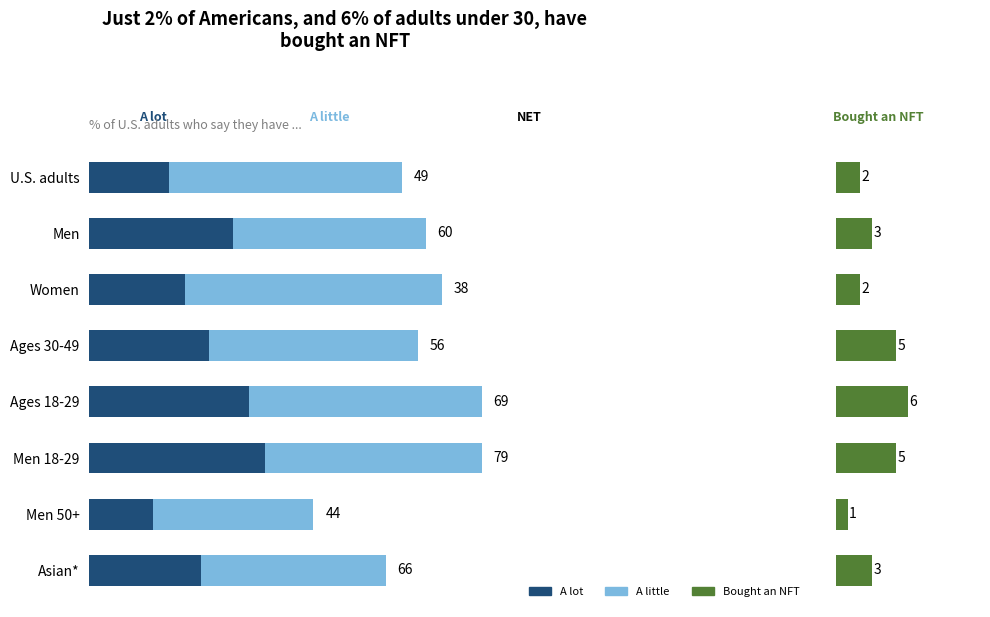

What is the minimum value for A lot?

8